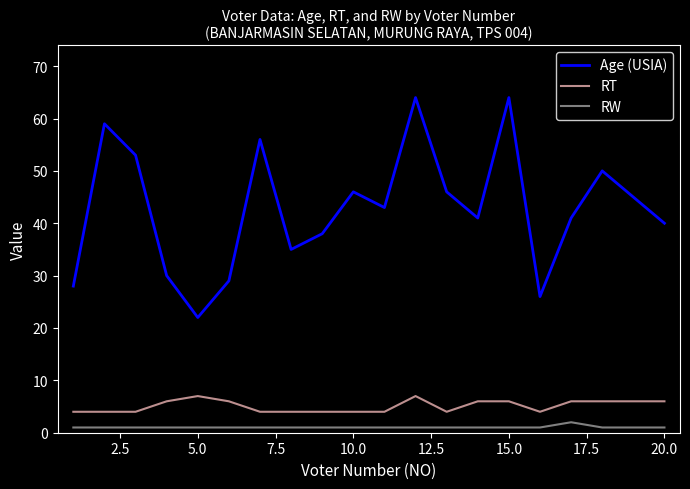

What is the minimum value for RT?

4